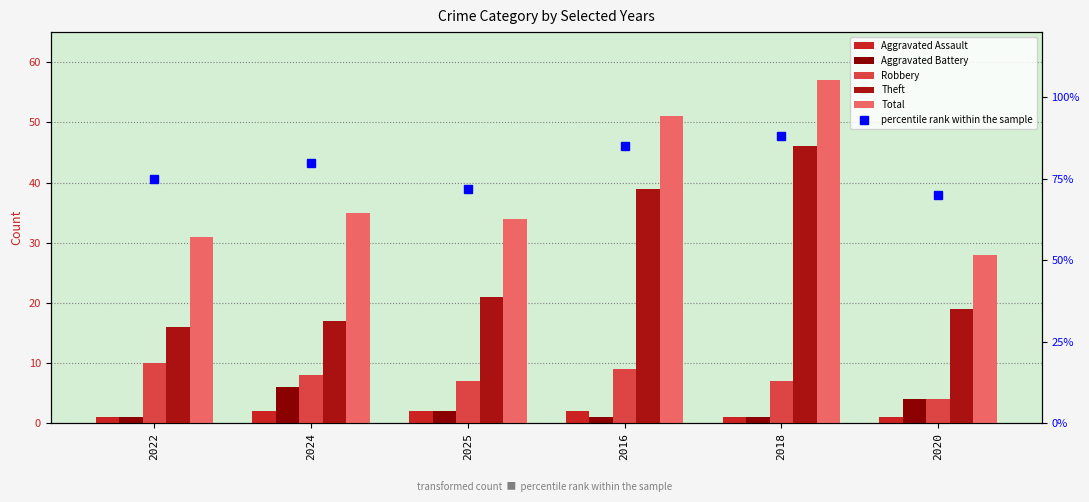

Is the value of percentile rank within the sample at 2022 greater than the value of Robbery at 2020?

Yes